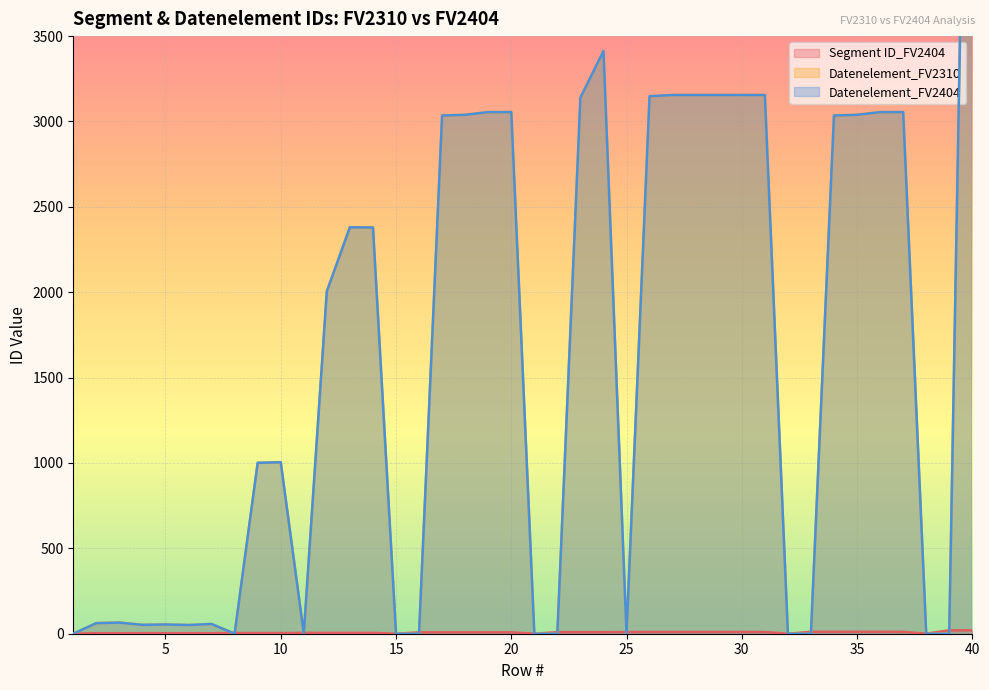

How many values in the Datenelement_FV2310 series are below 2005?

20